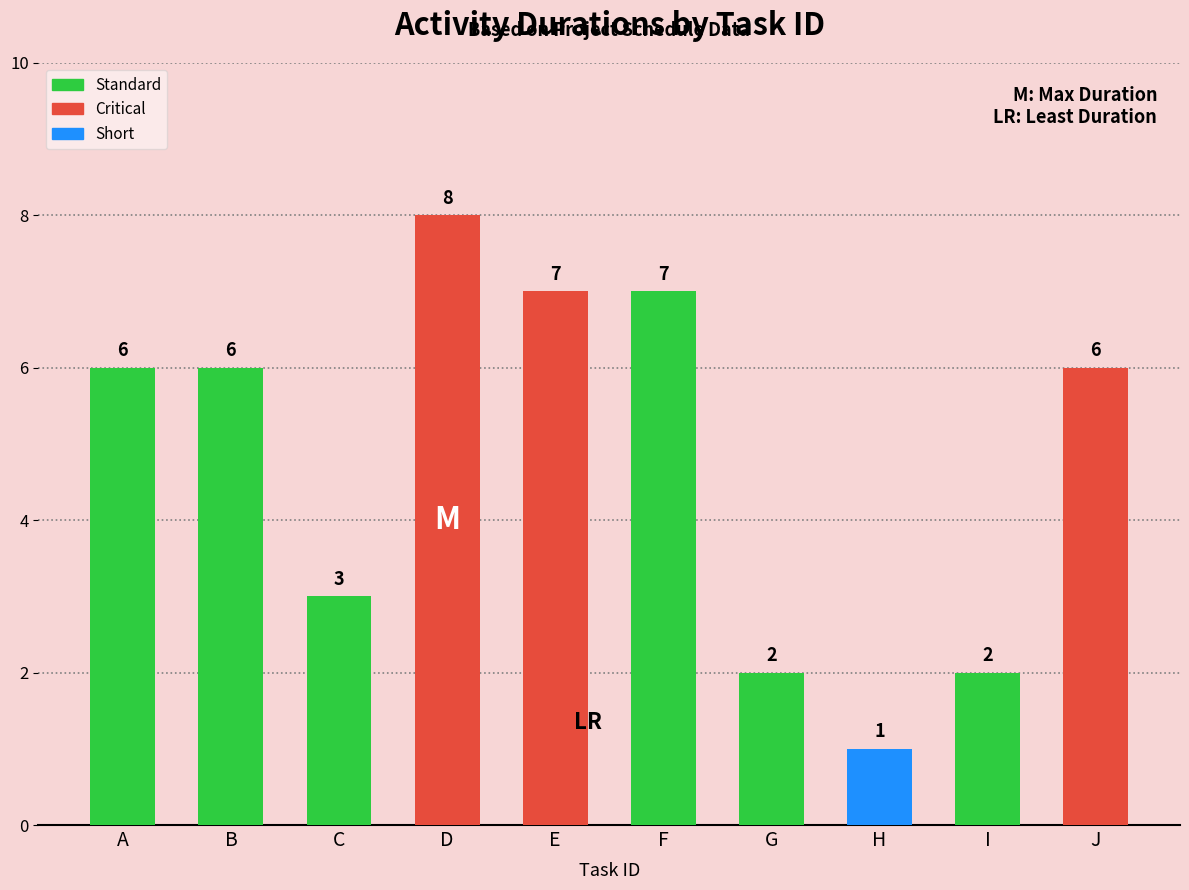

What is the difference between the maximum and minimum values?

7